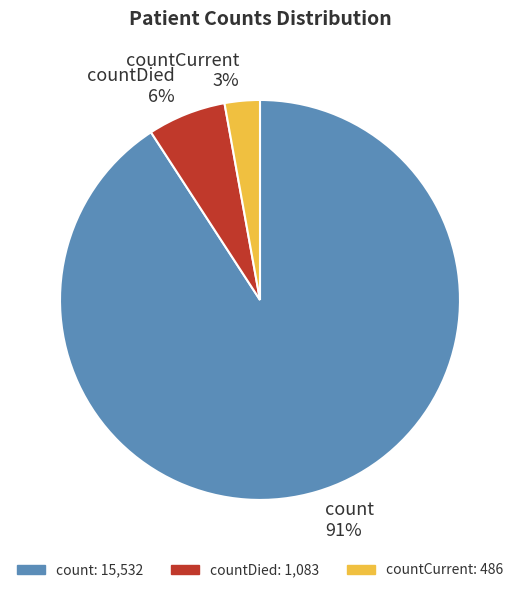

What is the majority slice?

count